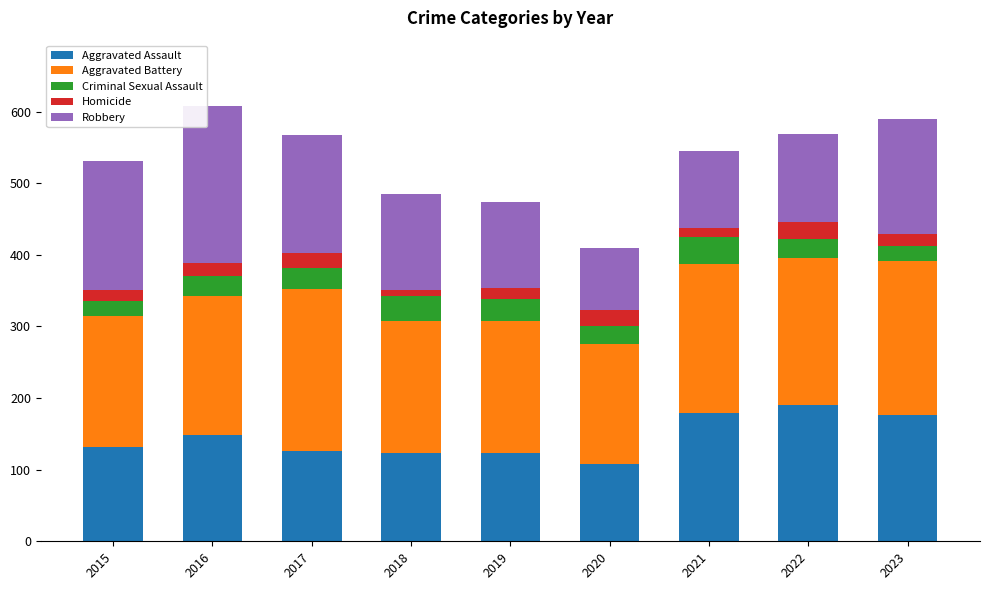

The value of Aggravated Assault at 2018 is 32. True or false?

False